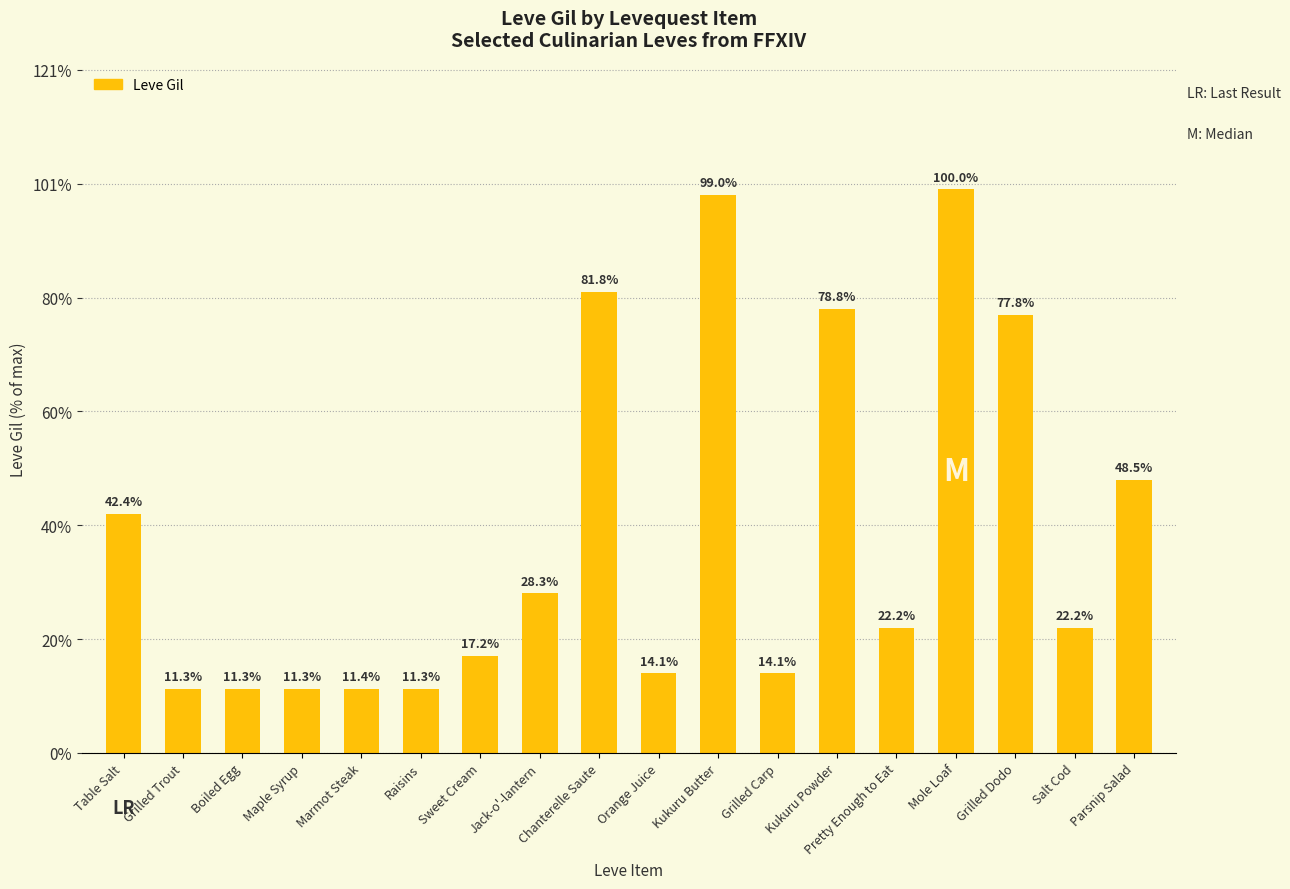

Approximately how many times larger is the value at Maple Syrup compared to Jack-o'-lantern?

0.4